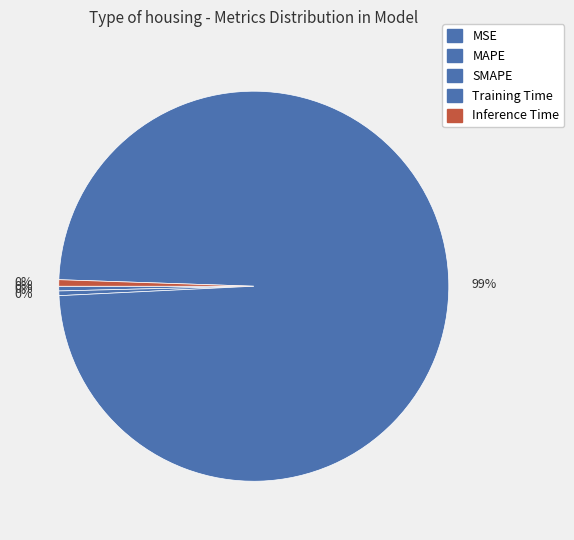

True or false: MAPE accounts for 6% of the total.

False